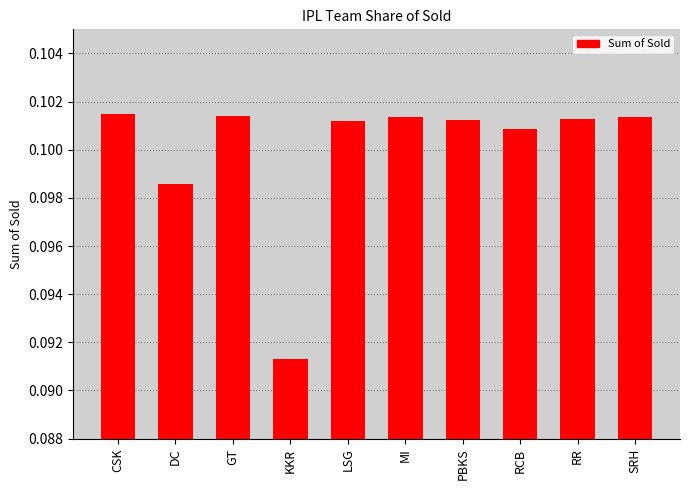

Which category has the lowest value across all series?

KKR